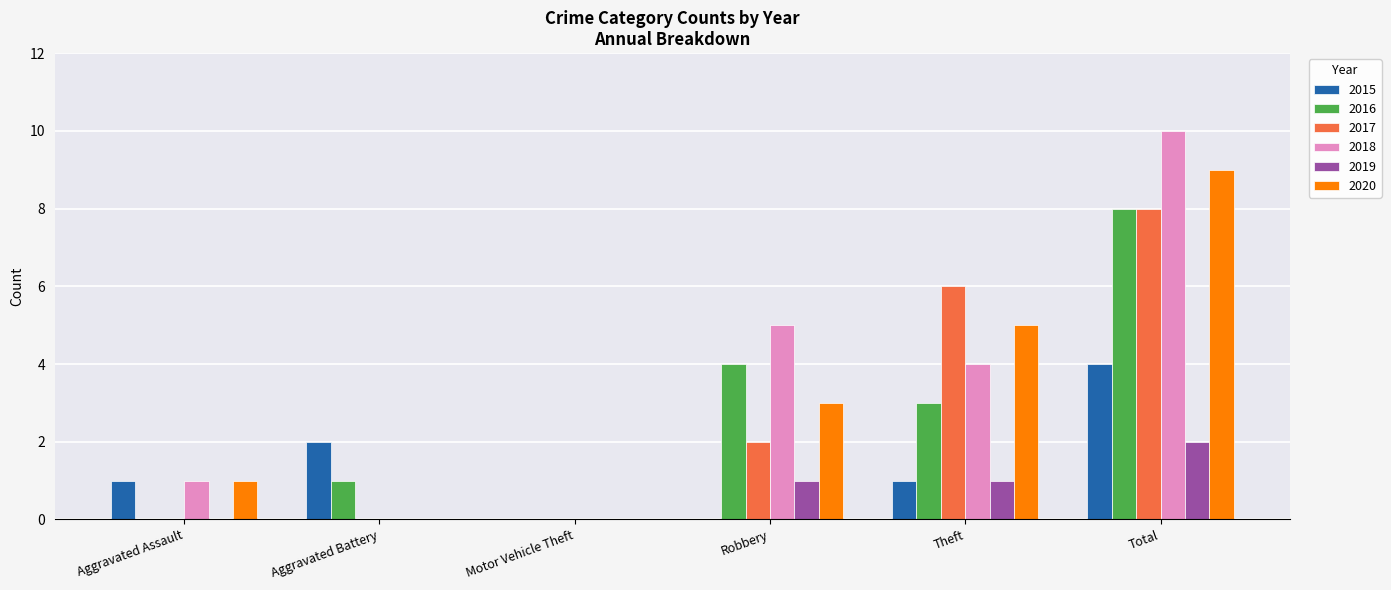

What is the maximum value shown in the chart?

10